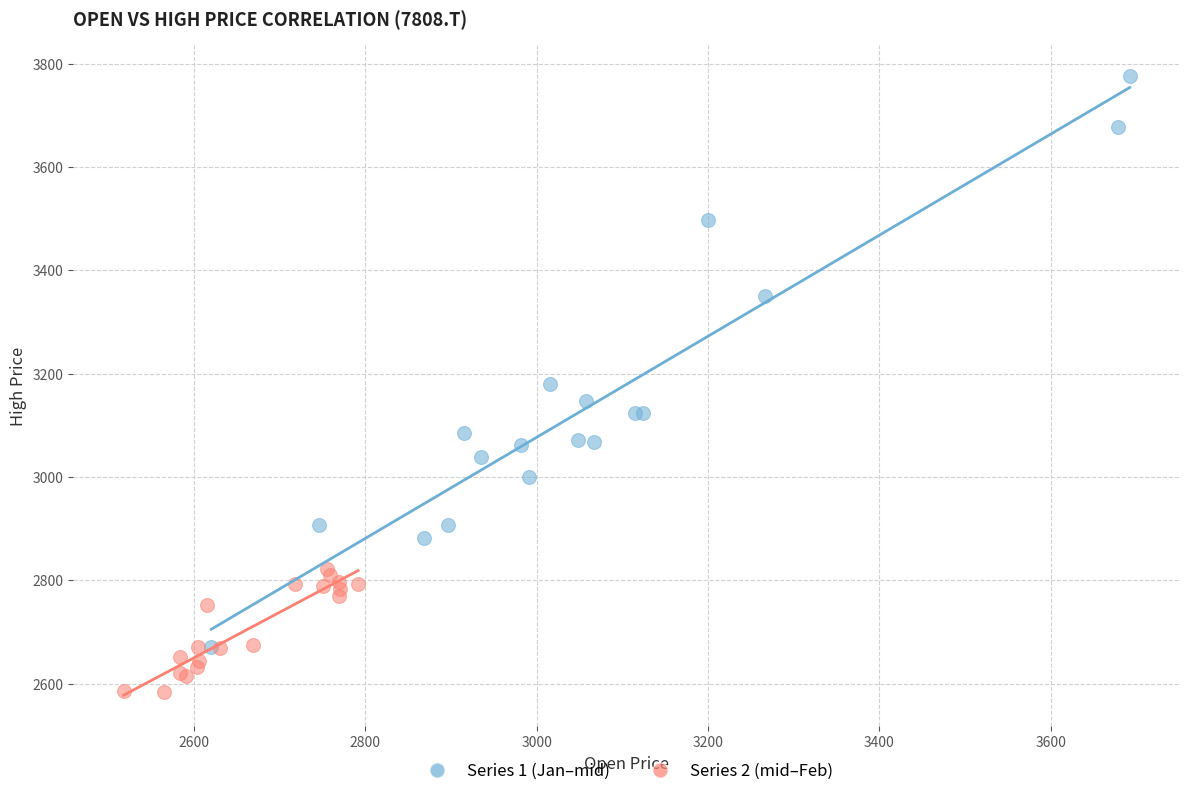

Which series has the largest Y range (max minus min)?

Series 1 (Jan–mid)